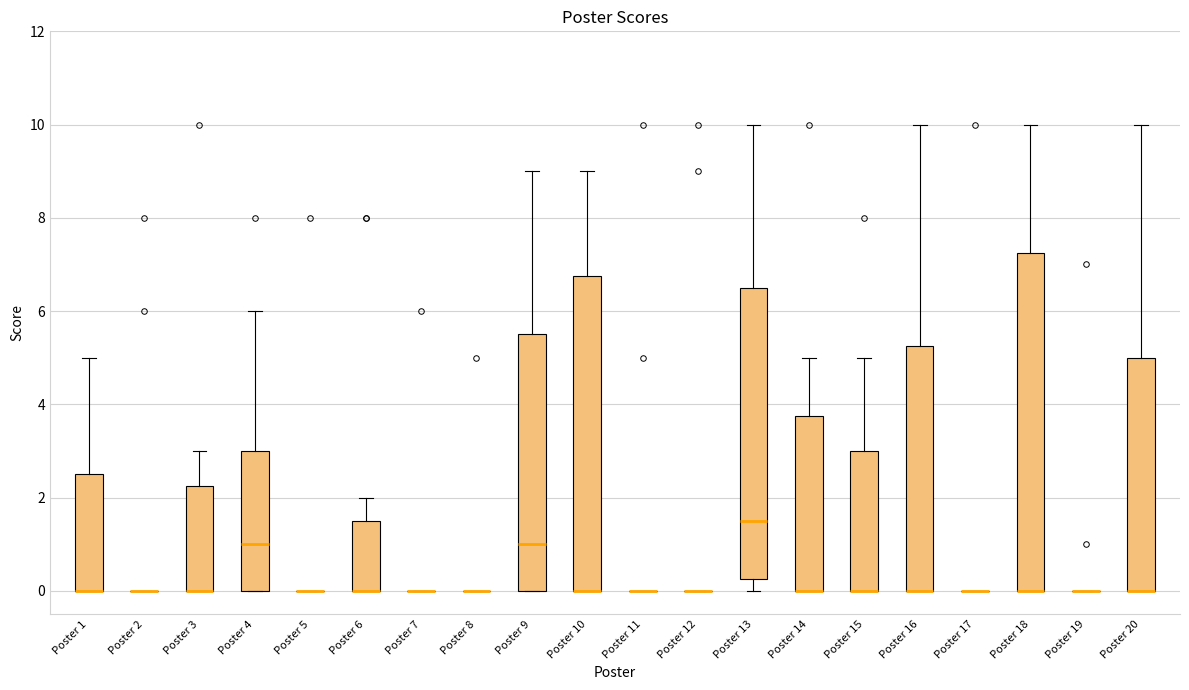

Where does the upper whisker of the box for Poster 20 end on the y-axis? The values are not printed on the chart, so give them approximately, as read against the axis.

10.0